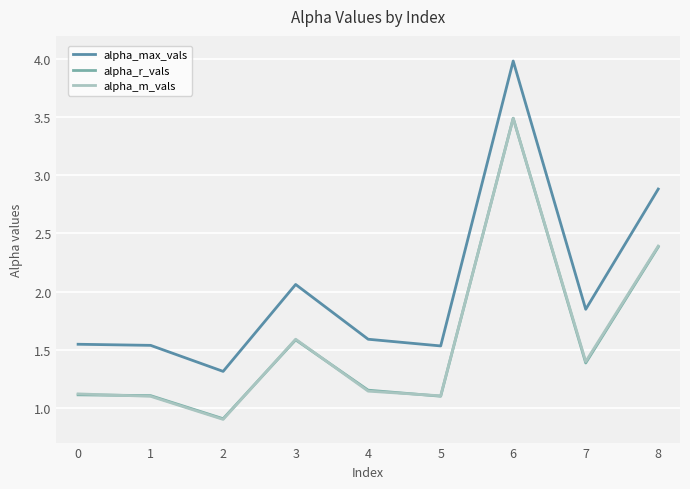

The value of alpha_r_vals at 3 is 1.6. True or false?

True